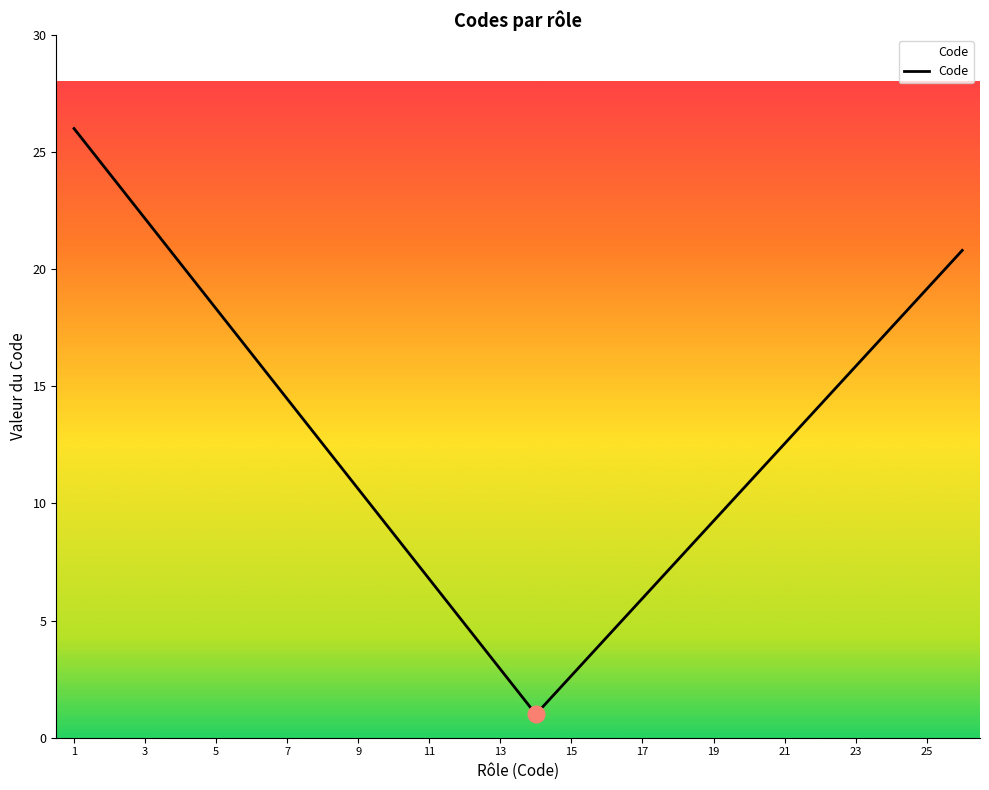

What is the smallest value displayed?

1.0